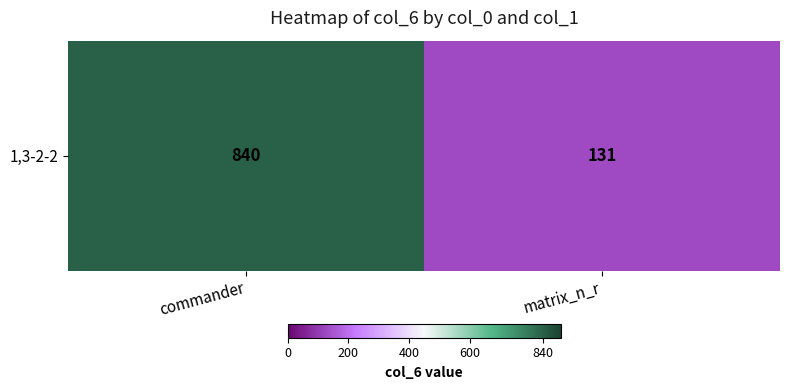

Reading right to left, what are all the values shown in this chart?

matrix_n_r=130.7	commander=840.0